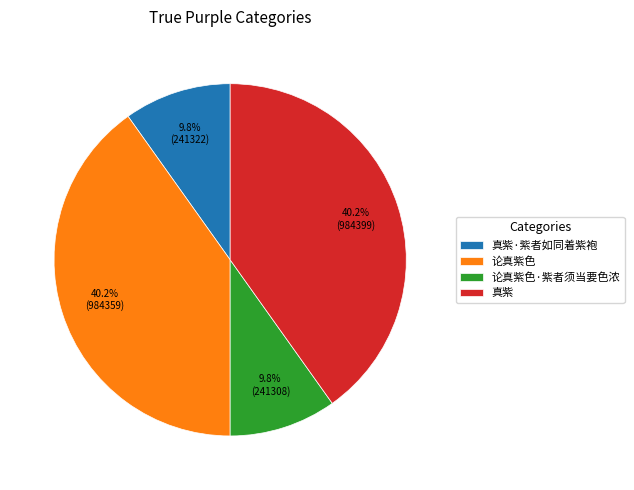

Does 论真紫色 account for over 50% of the chart?

No